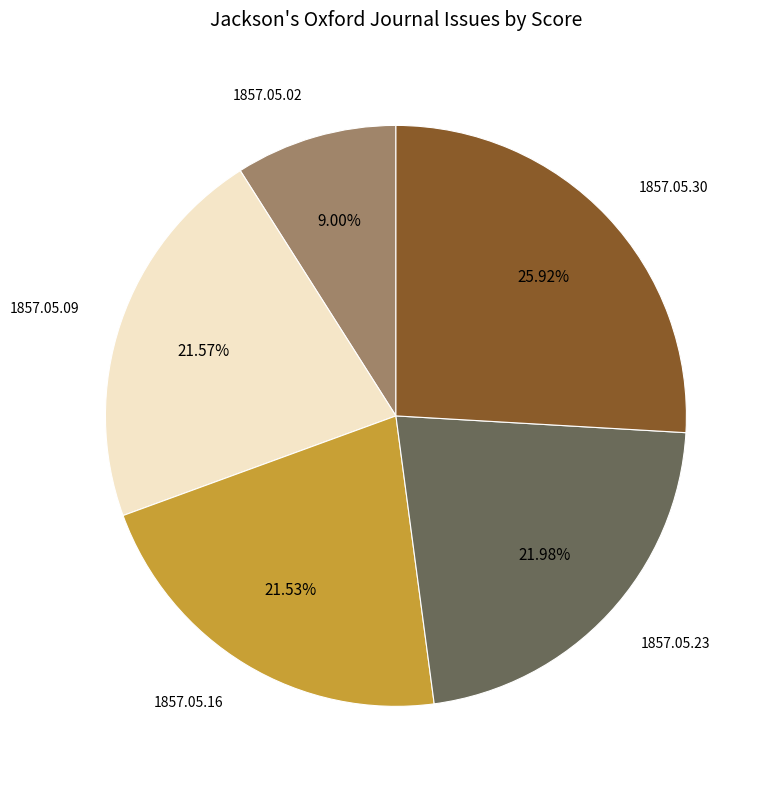

Combined, do 1857.05.02 and 1857.05.16 account for over 50%?

No